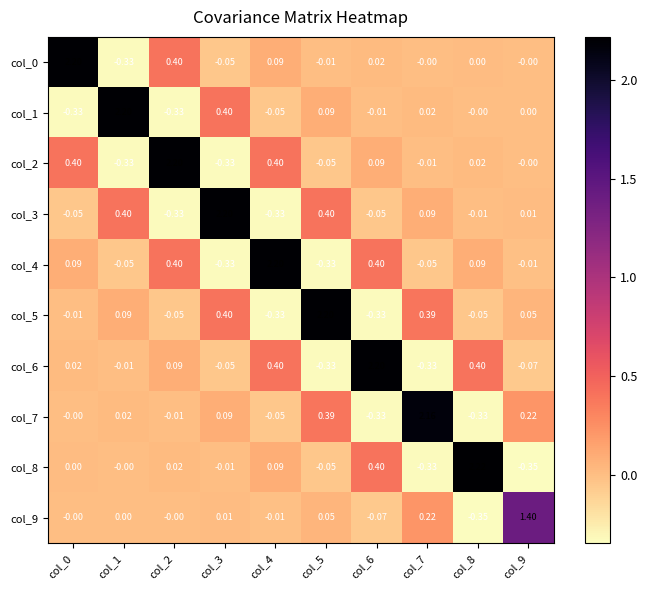

Is the value of col_1 at col_8 greater than the value of col_6 at col_2?

No